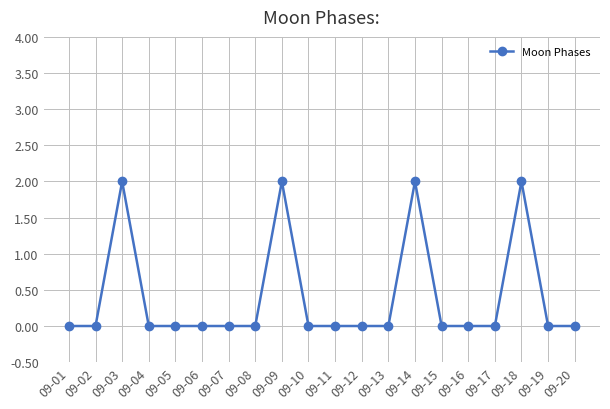

True or false: there are more than 2 points higher than both neighbors.

True